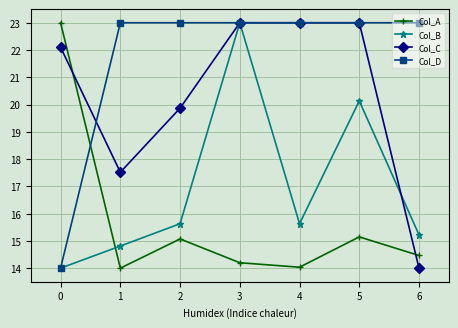

True or false: Col_D and Col_A cross at least once.

True